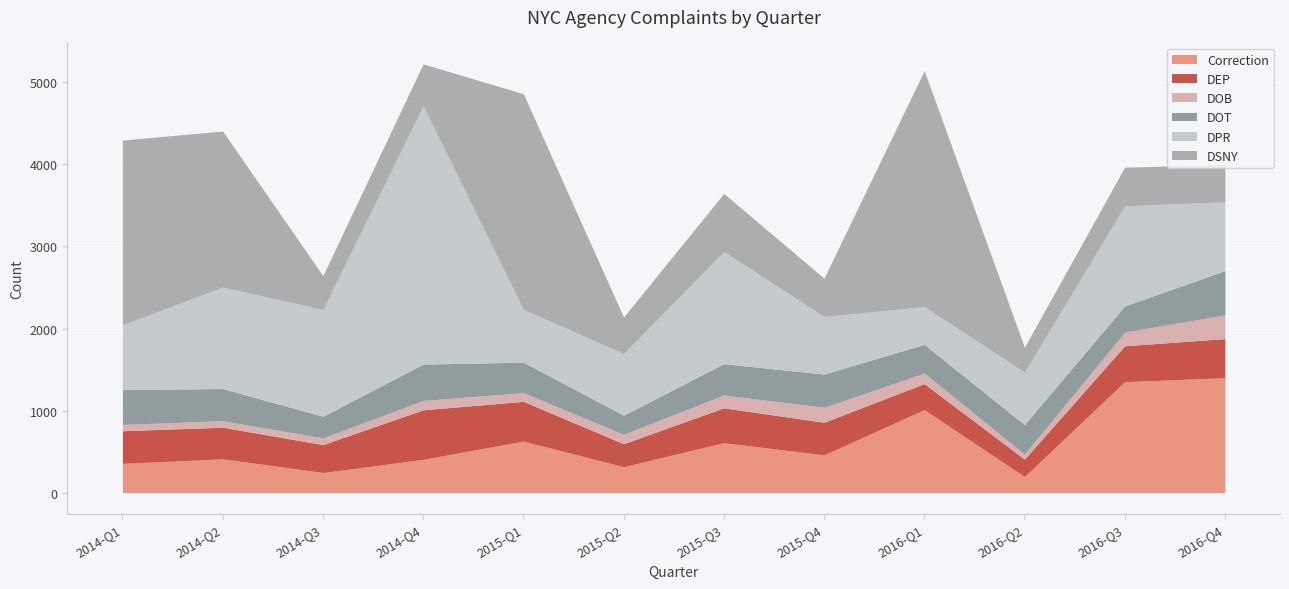

How many lines are shown in the chart?

6